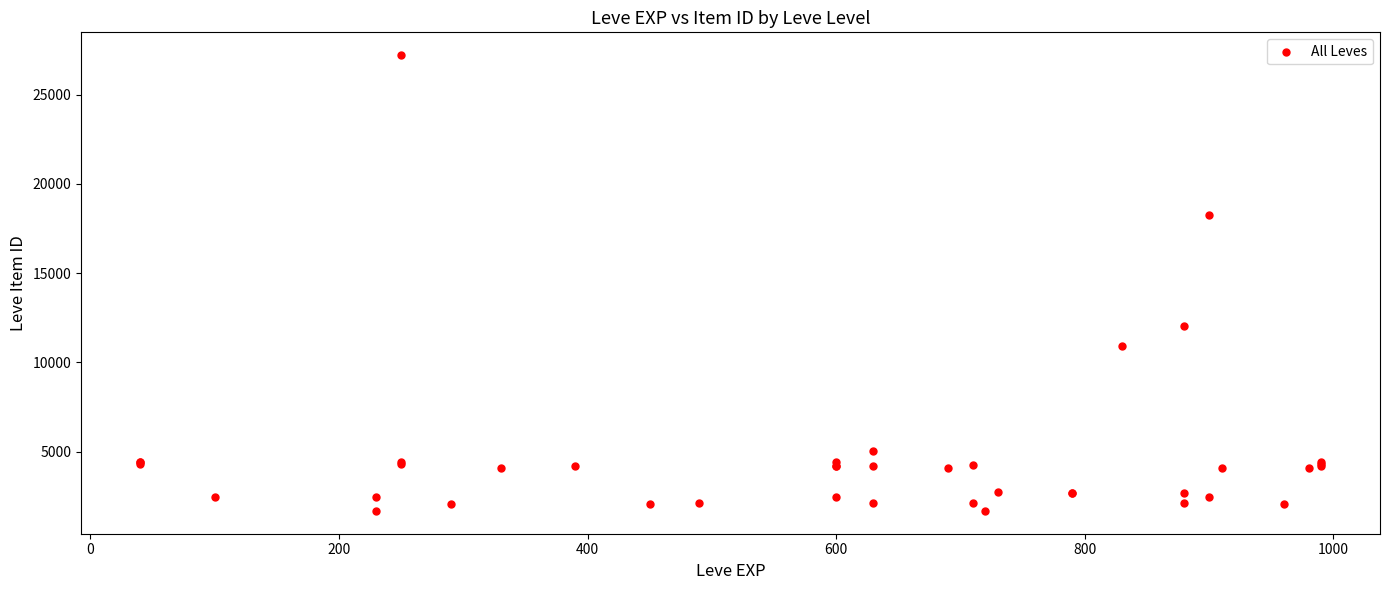

What Y value in the scatter plot is closest to 14448?

12018